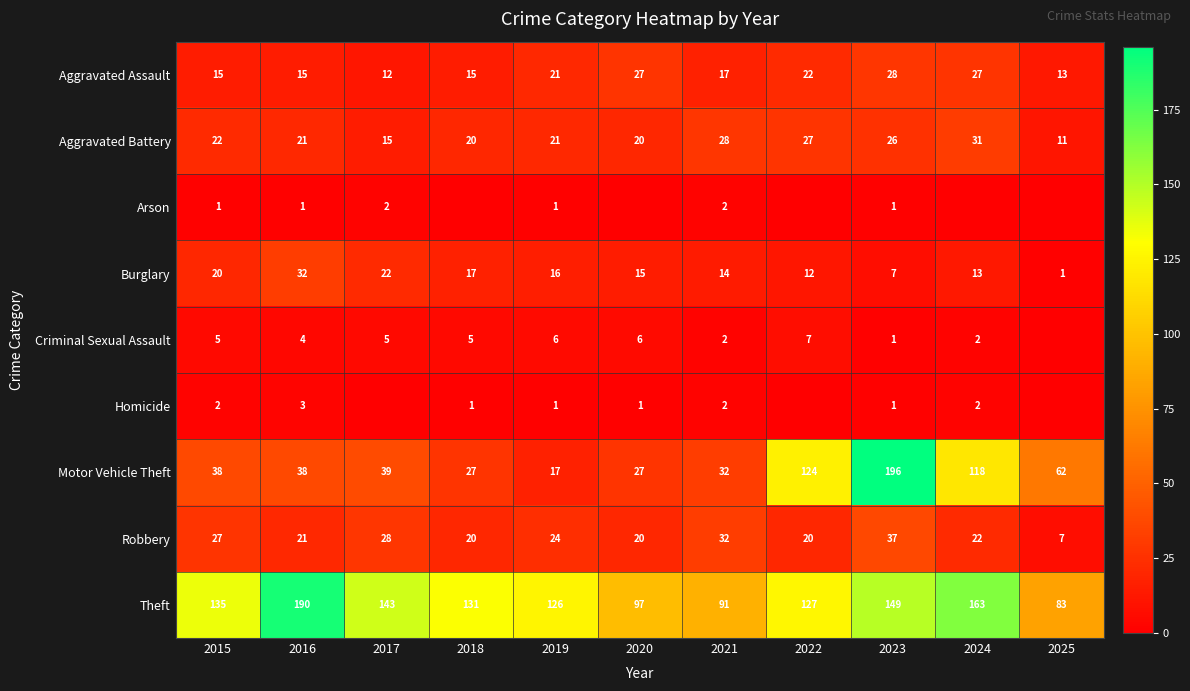

Is it true that Theft equals 88 at 2024?

False